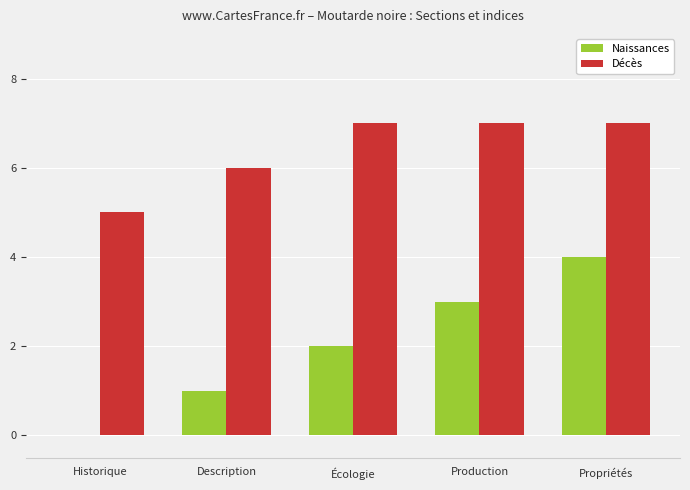

The value of Décès at Description is 6. True or false?

True